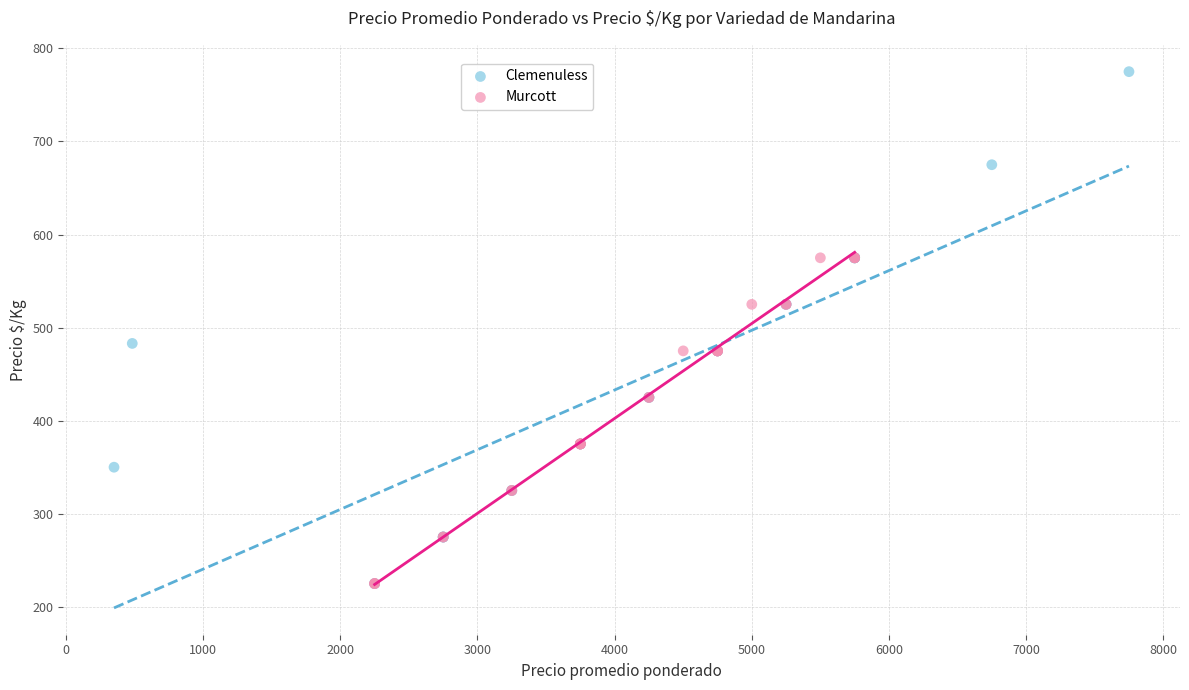

Which series has the widest spread of Y values?

Clemenuless